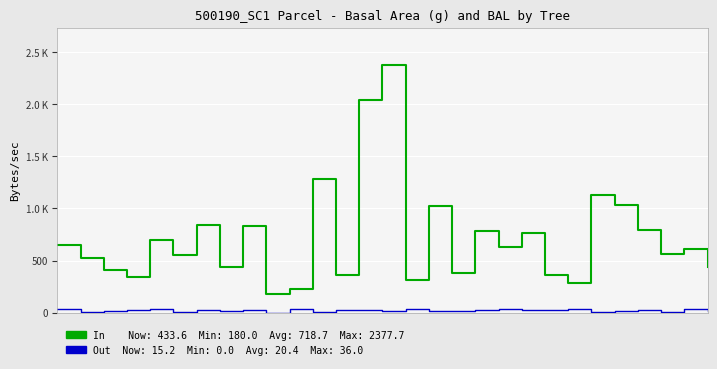

Does the chart have visible grid lines?

Yes